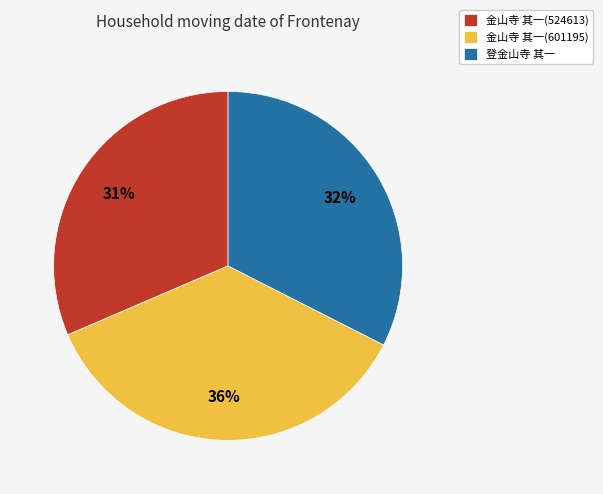

How many segments does this pie chart have?

3